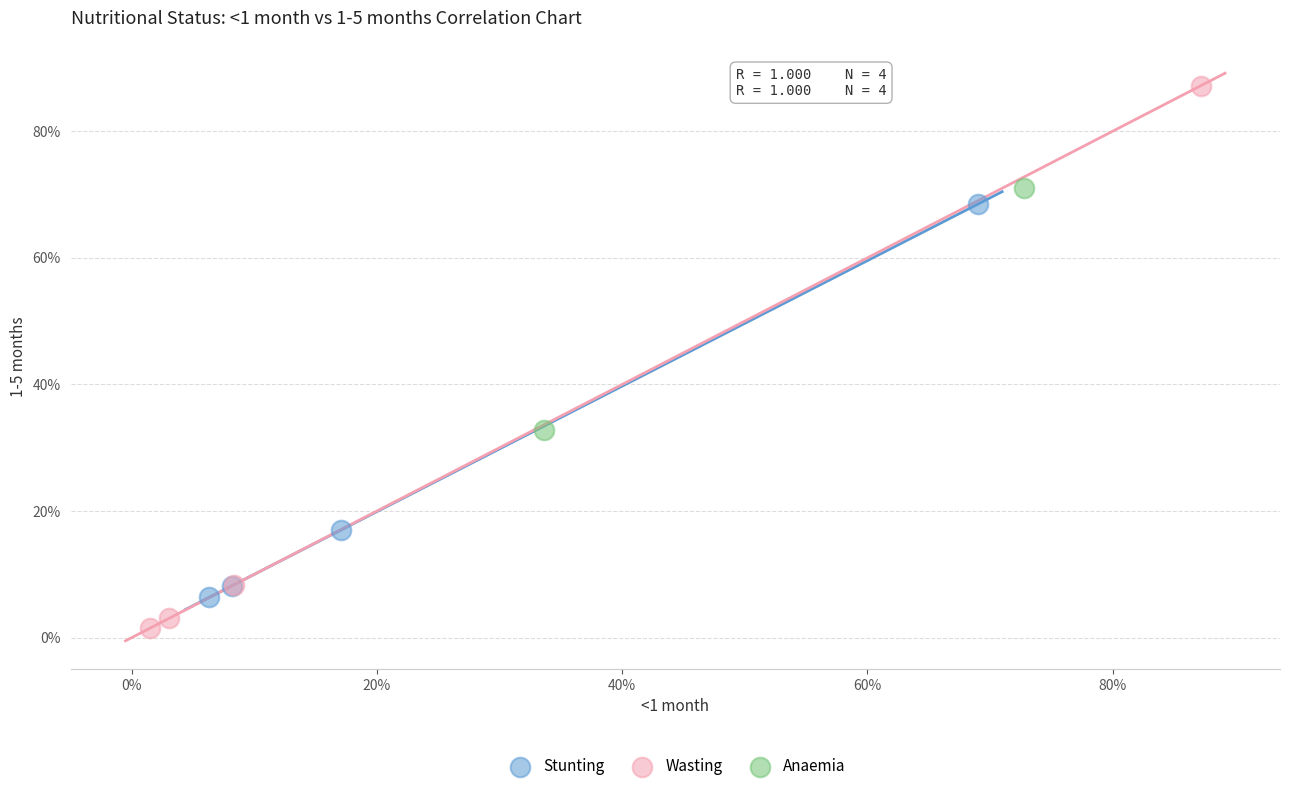

Which series contains the highest Y value?

Wasting